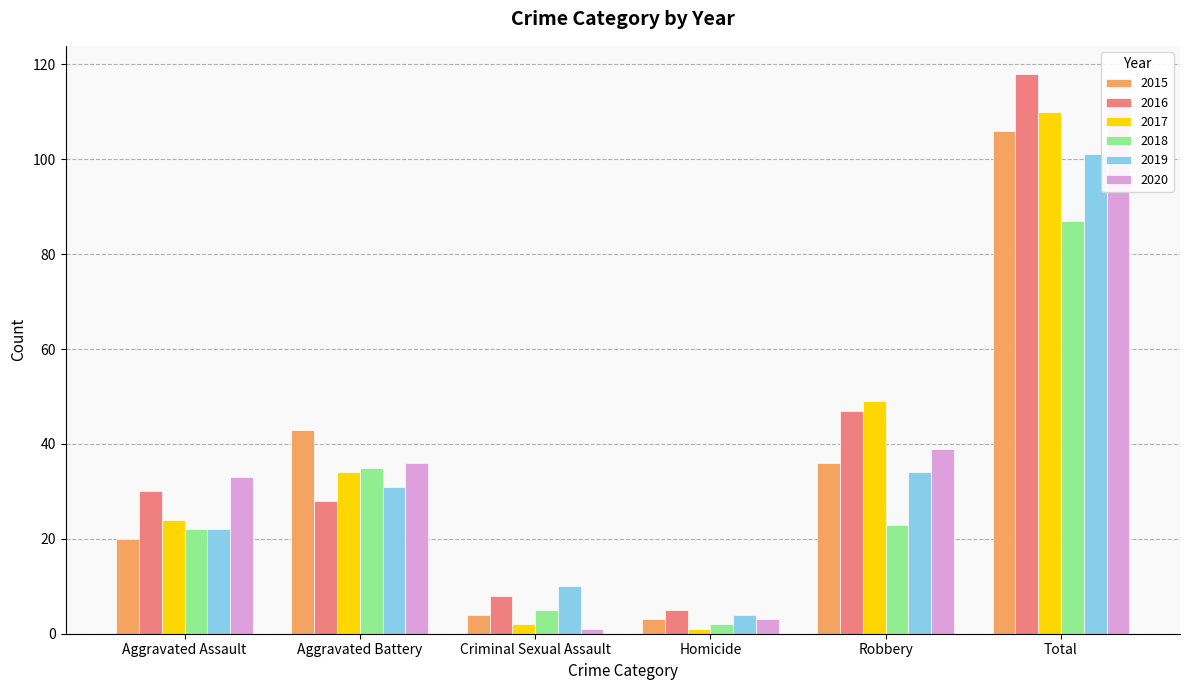

Reading left to right, what are all the values shown in this chart?

2015: Aggravated Assault=20	Aggravated Battery=43	Criminal Sexual Assault=4	Homicide=3	Robbery=36	Total=106
2016: Aggravated Assault=30	Aggravated Battery=28	Criminal Sexual Assault=8	Homicide=5	Robbery=47	Total=118
2017: Aggravated Assault=24	Aggravated Battery=34	Criminal Sexual Assault=2	Homicide=1	Robbery=49	Total=110
2018: Aggravated Assault=22	Aggravated Battery=35	Criminal Sexual Assault=5	Homicide=2	Robbery=23	Total=87
2019: Aggravated Assault=22	Aggravated Battery=31	Criminal Sexual Assault=10	Homicide=4	Robbery=34	Total=101
2020: Aggravated Assault=33	Aggravated Battery=36	Criminal Sexual Assault=1	Homicide=3	Robbery=39	Total=112